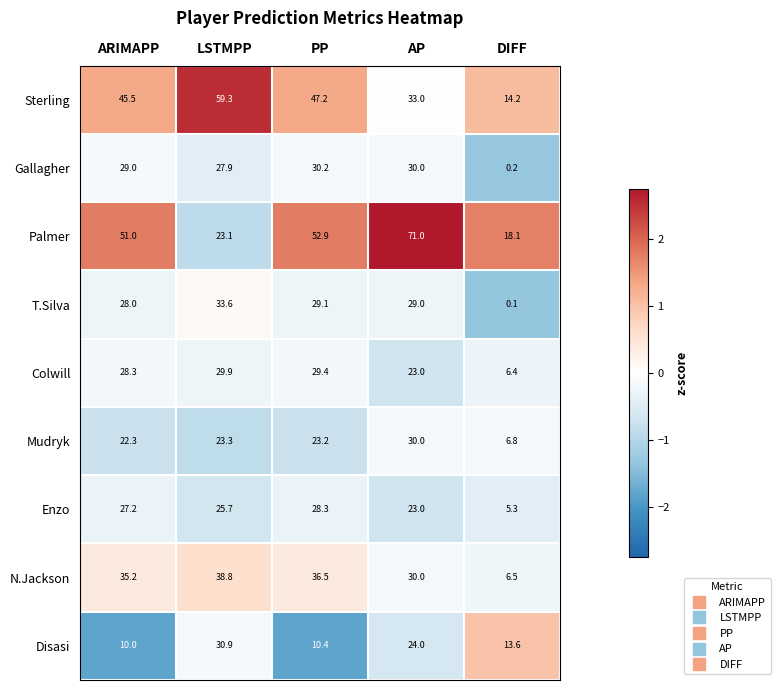

Rank the series by their maximum value, from highest to lowest.

Palmer, Sterling, N.Jackson, T.Silva, Disasi, Gallagher, Mudryk, Colwill, Enzo